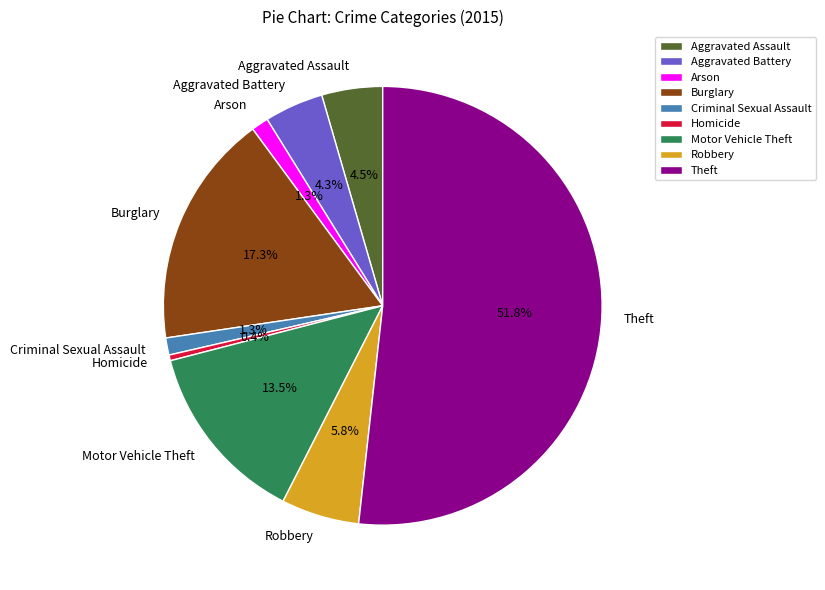

Does Burglary represent more than half of the total?

No